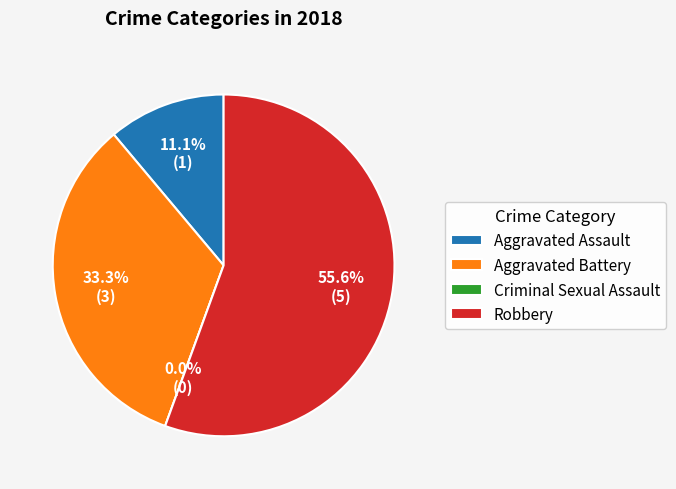

Which category has the biggest portion of the pie?

Robbery